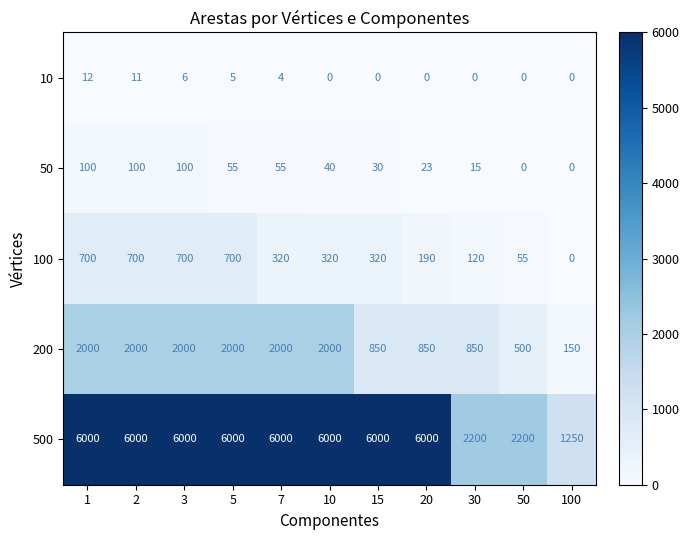

At which category is the sum across all series the highest?

1